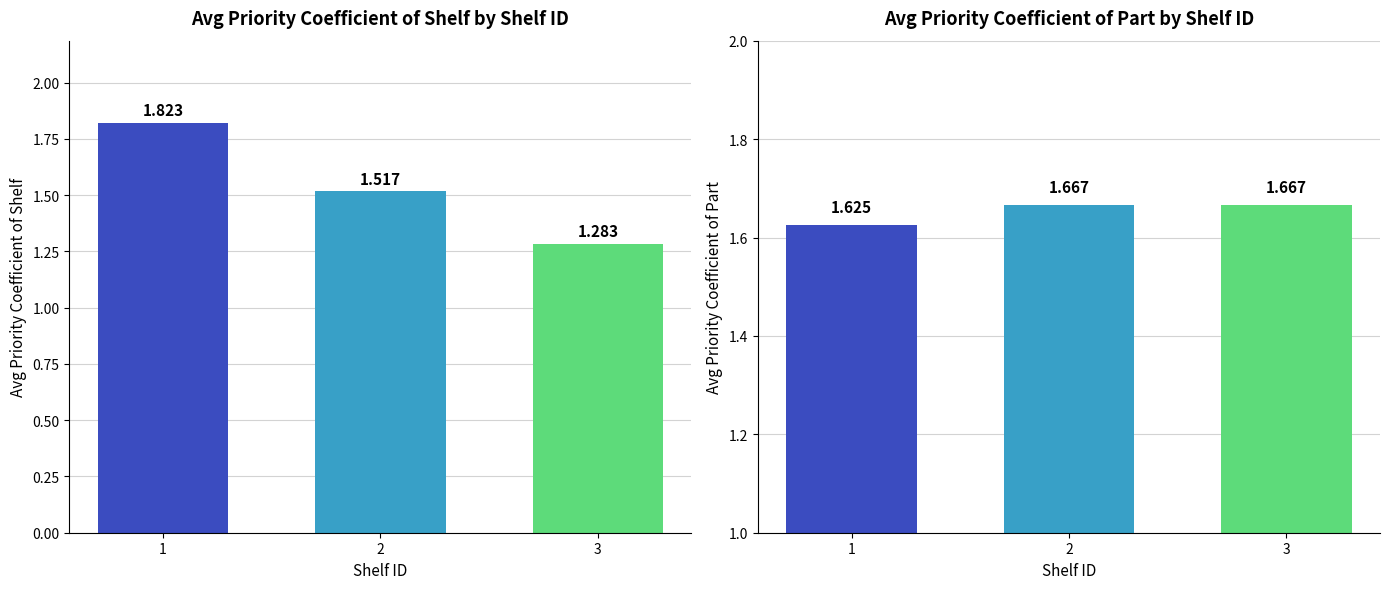

Is it true that avg priority coefficient of part equals 1.7 at 2?

True